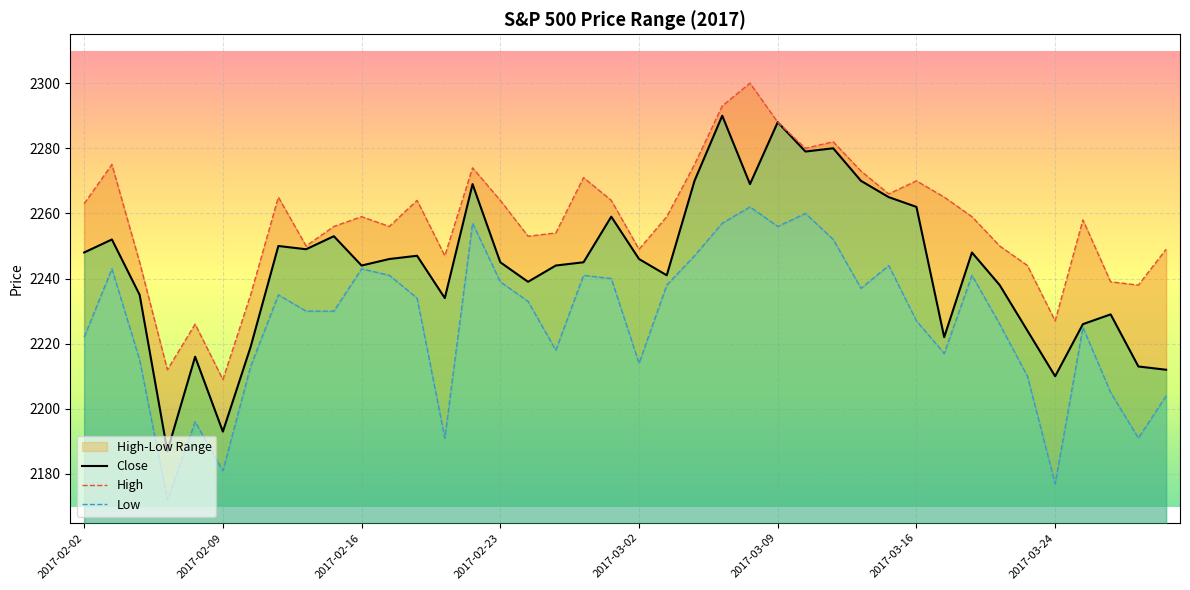

True or false: High and Close cross at least once.

False